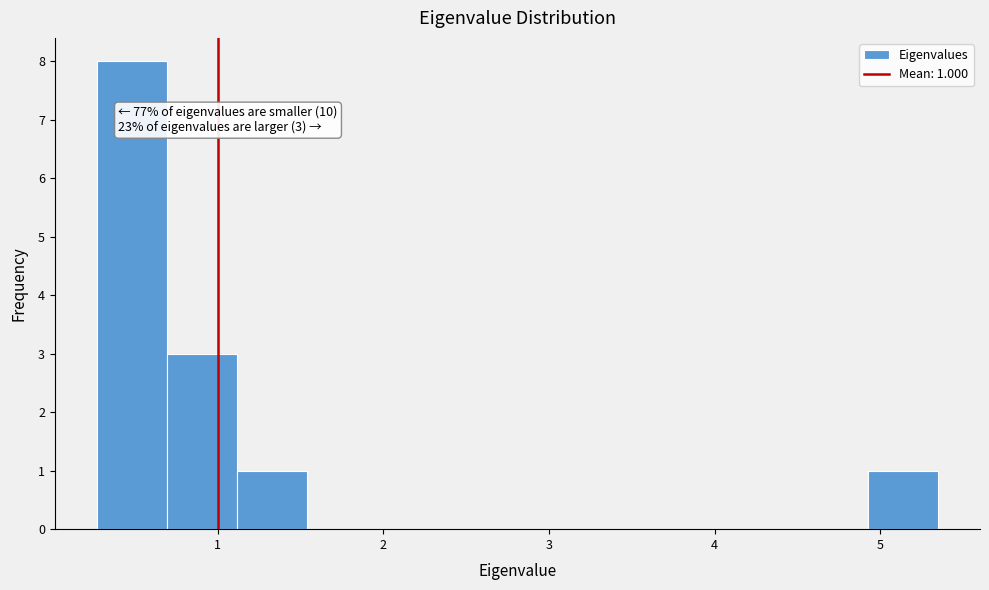

Which range on the x-axis has the tallest bar?

0.3 to 0.7